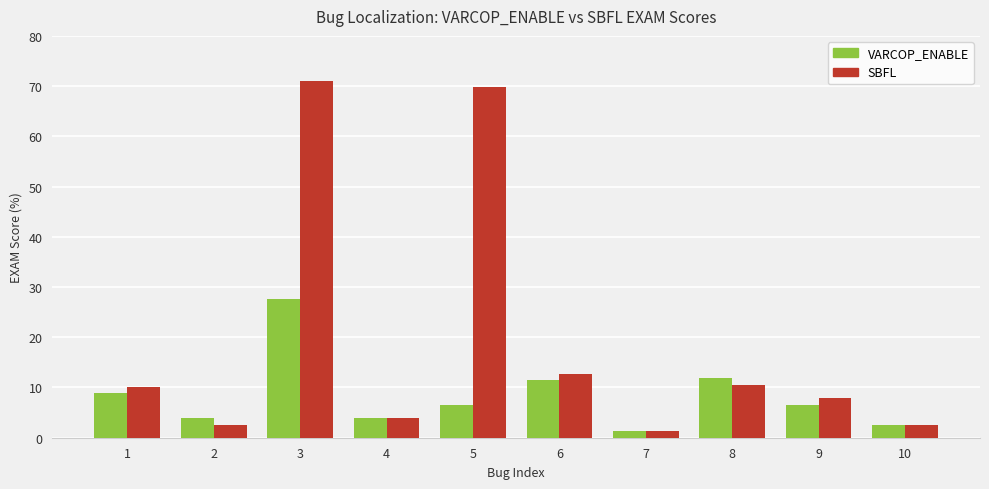

Reading right to left, list all the values displayed in this chart.

VARCOP_ENABLE: 2.6	6.6	11.8	1.3	11.4	6.6	3.9	27.6	3.9	8.9
SBFL: 2.6	7.9	10.5	1.3	12.7	69.7	3.9	71.1	2.6	10.1